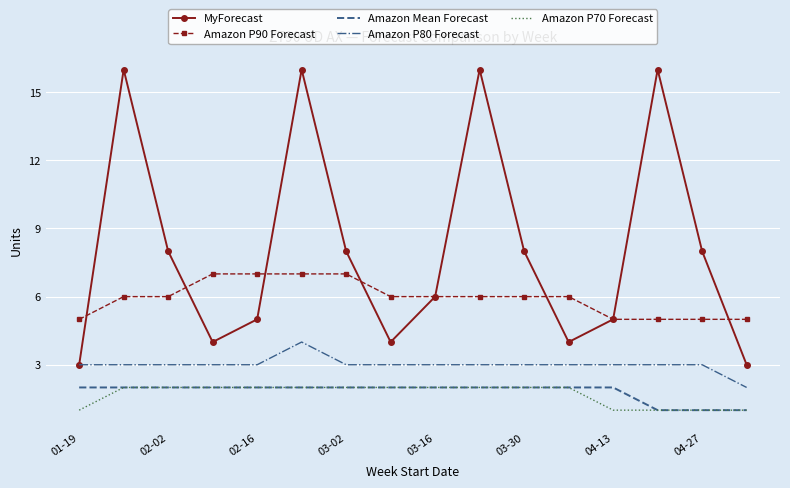

Which series has the largest range (max minus min)?

MyForecast